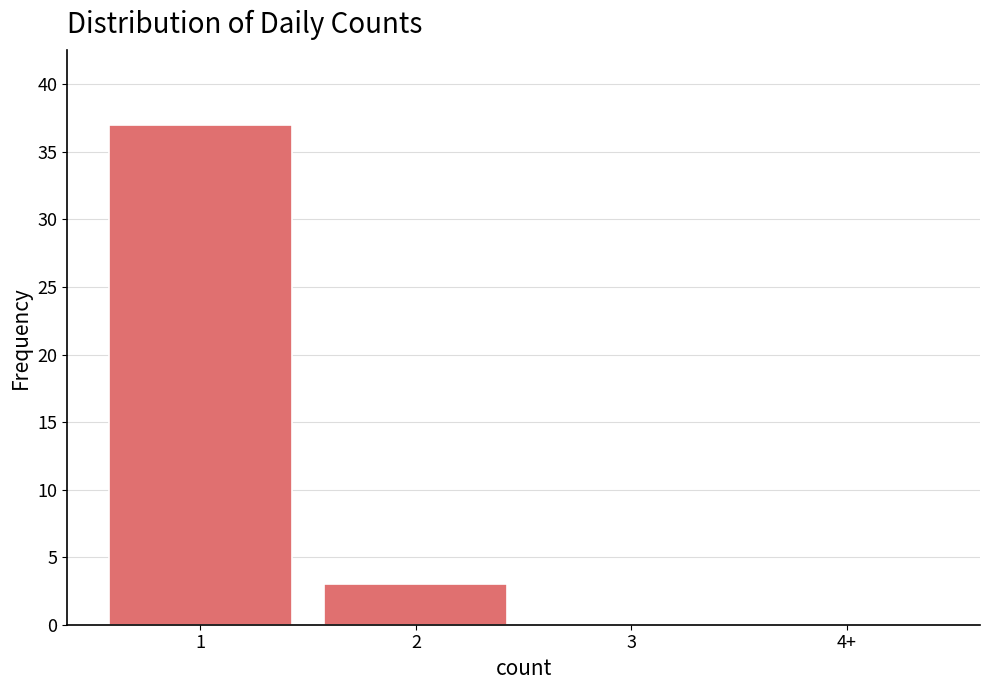

Reading left to right, what are all the values shown in this chart?

1=37	2=3	3=0	4+=0